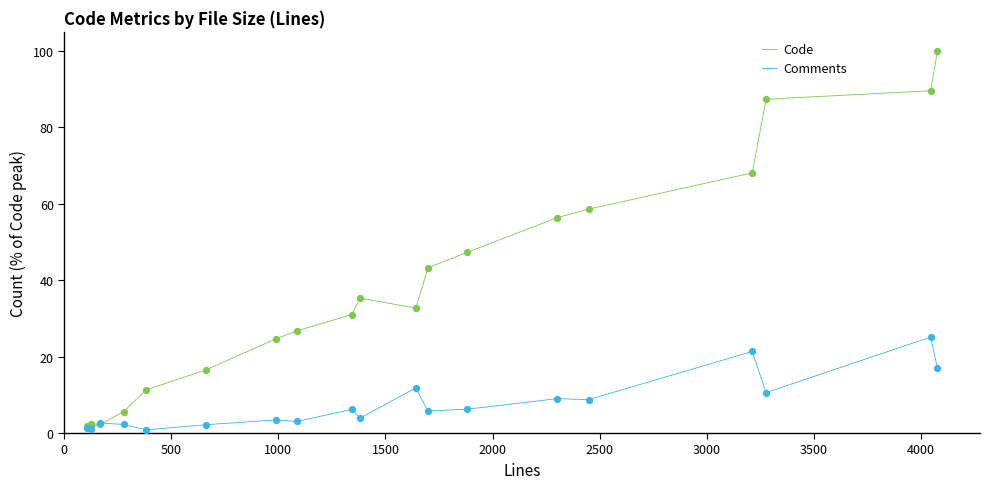

Which series has the widest spread of values?

Code